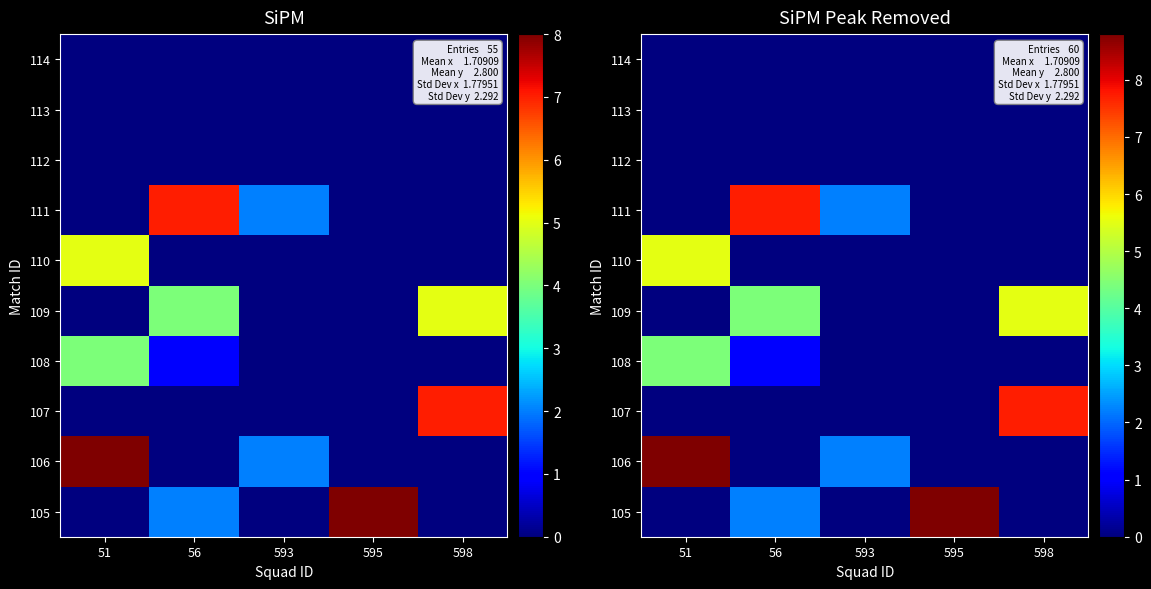

Is it true that 108 equals 0.0 at 595?

True